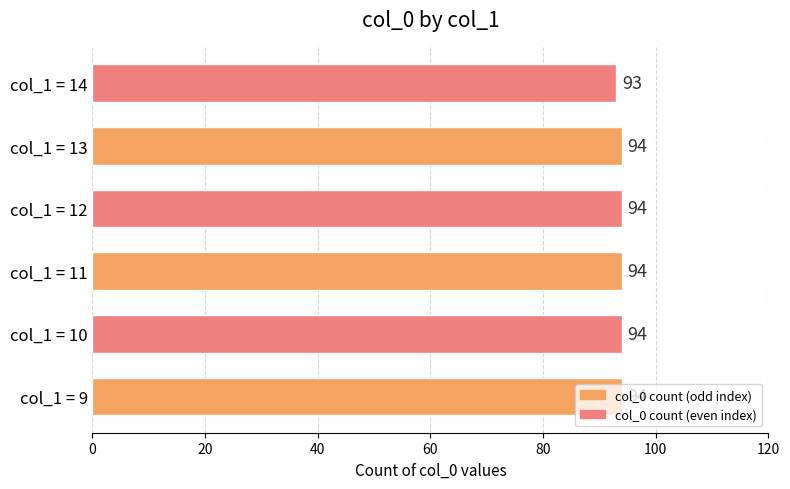

Does the chart contain stacked bars?

No